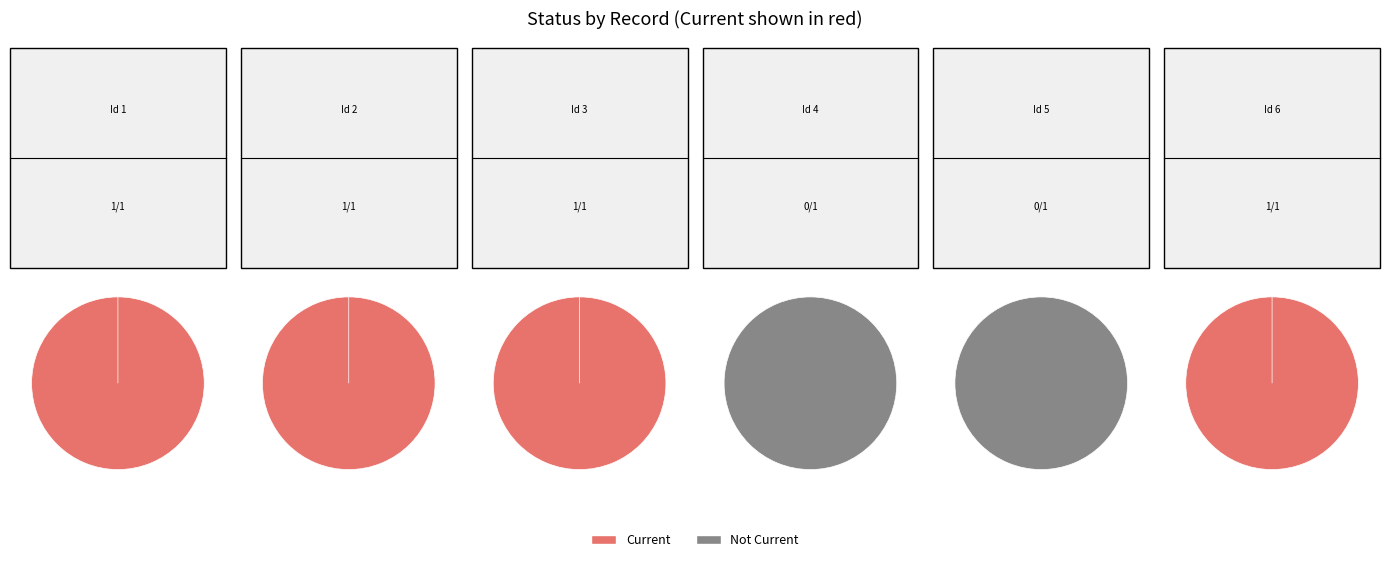

Do 6 and 1 together represent more than half of the pie?

No